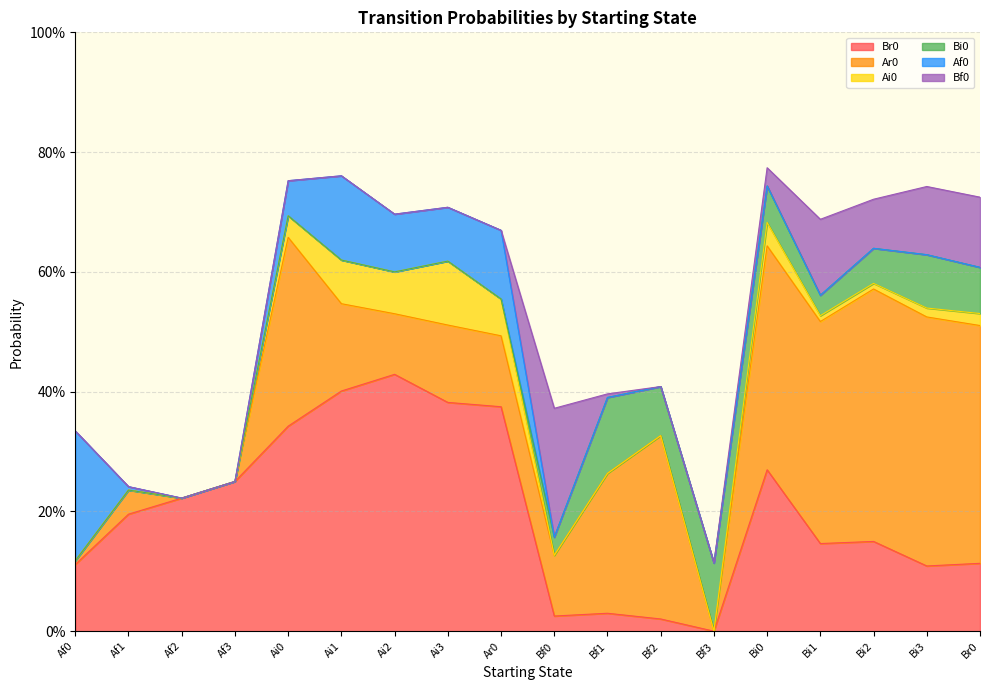

What is the total value across all series at Ar0?

0.7